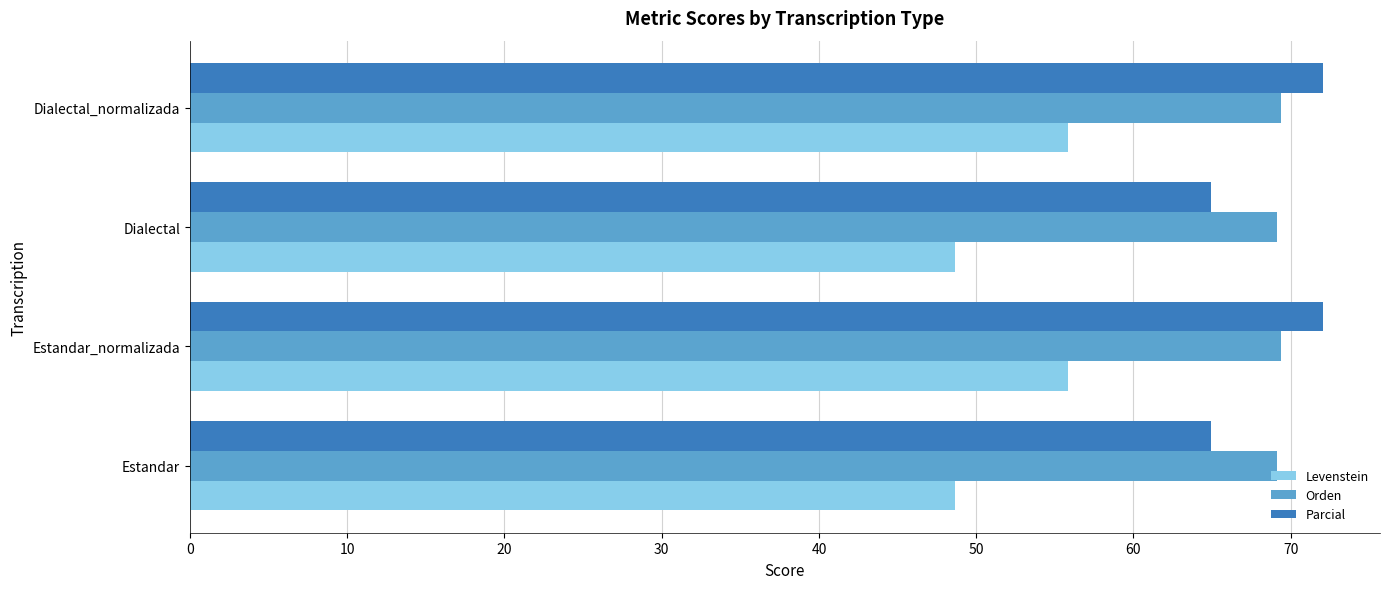

Which series has the widest spread of values?

Levenstein